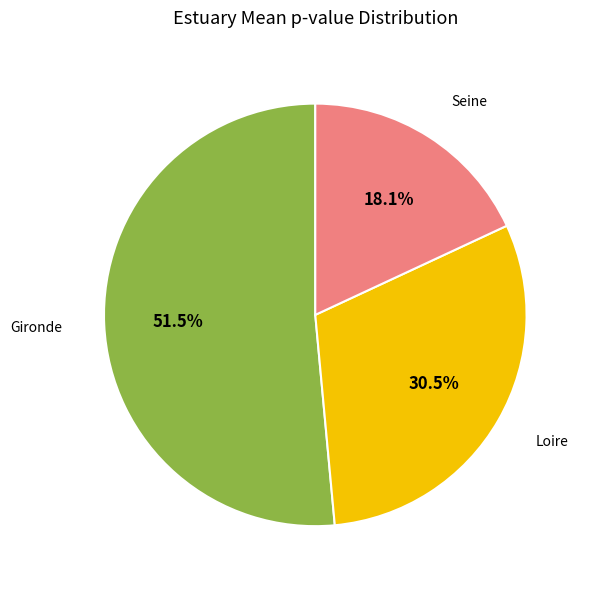

True or false: Loire accounts for 2% of the total.

False